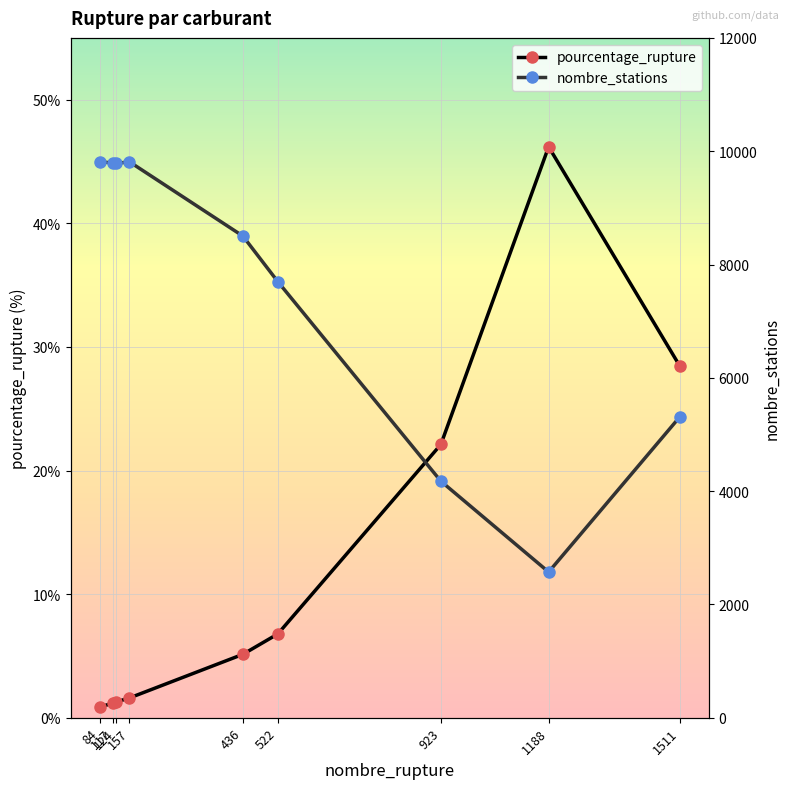

Between 157 and 1511, which series saw the biggest shift?

nombre_stations